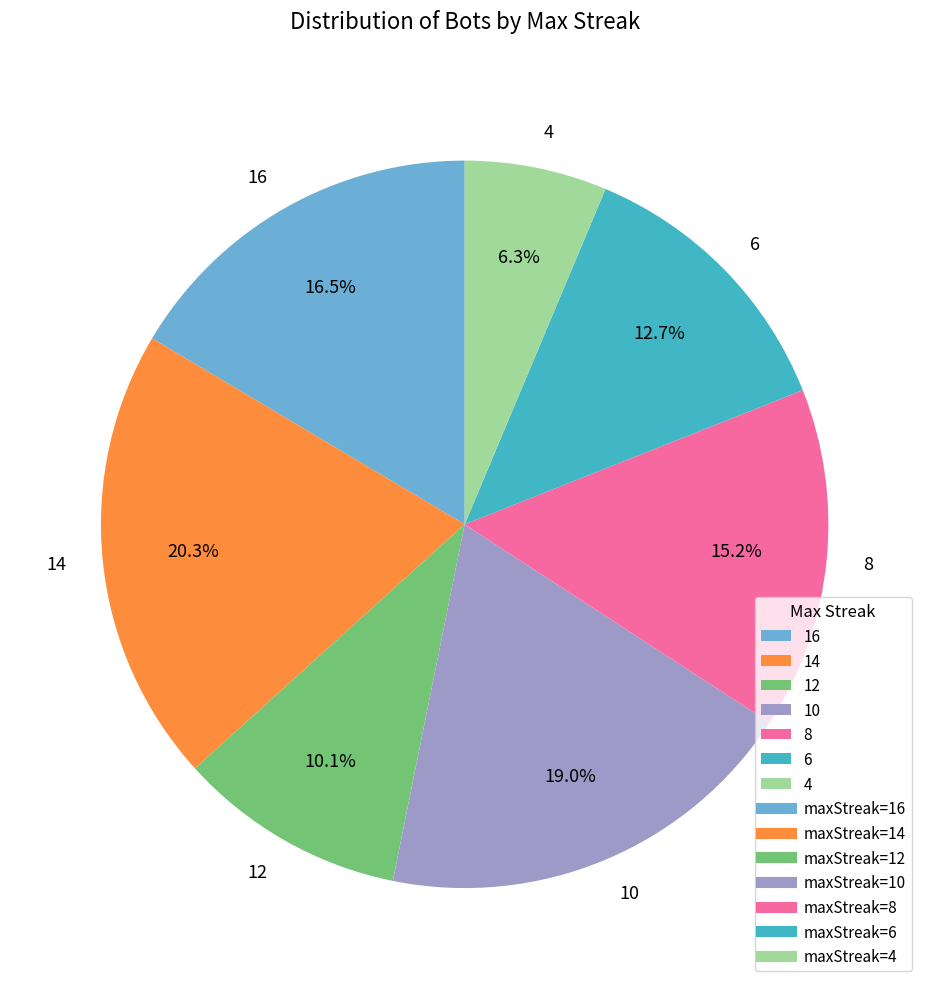

Which has a higher value, 10 or 12?

10